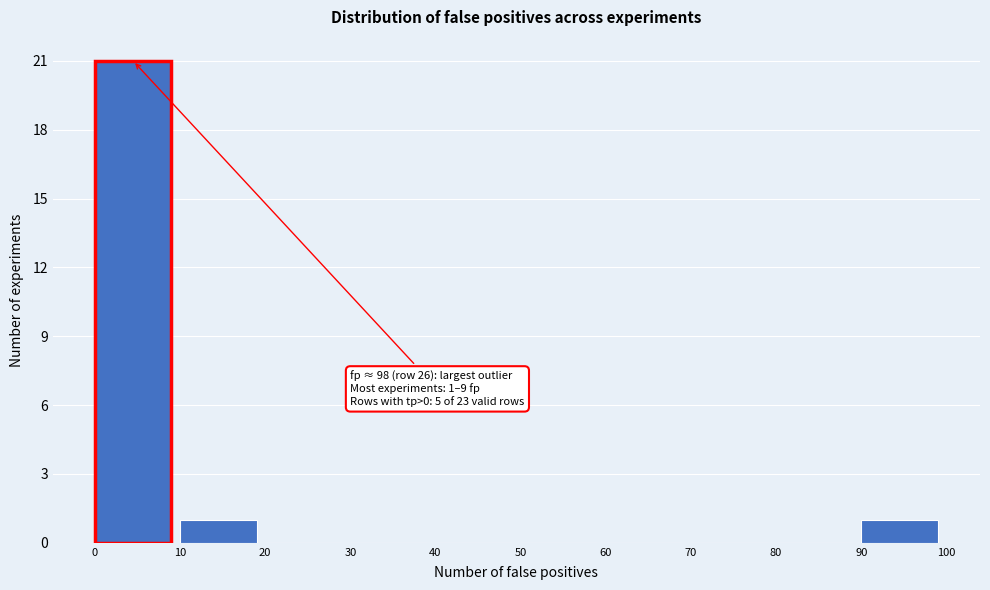

Over which range of the x-axis is the bar tallest?

0 to 10